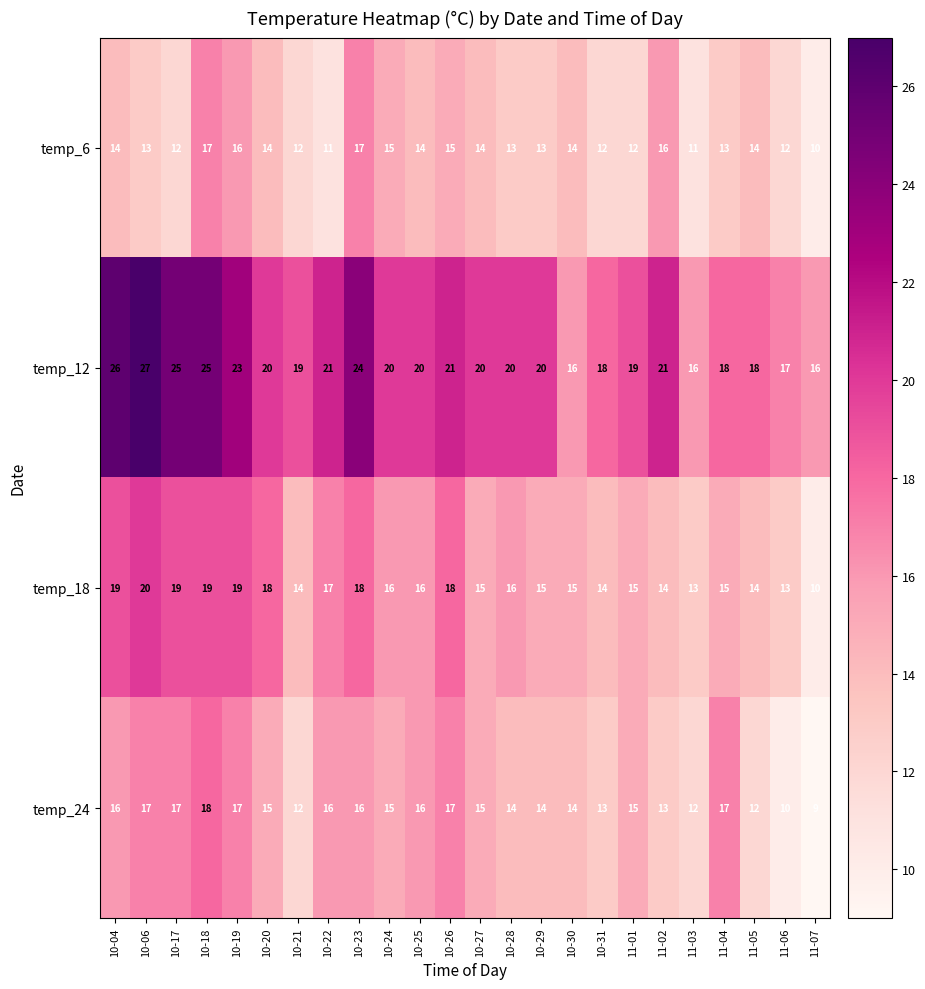

Which series has the widest spread of values?

temp_12